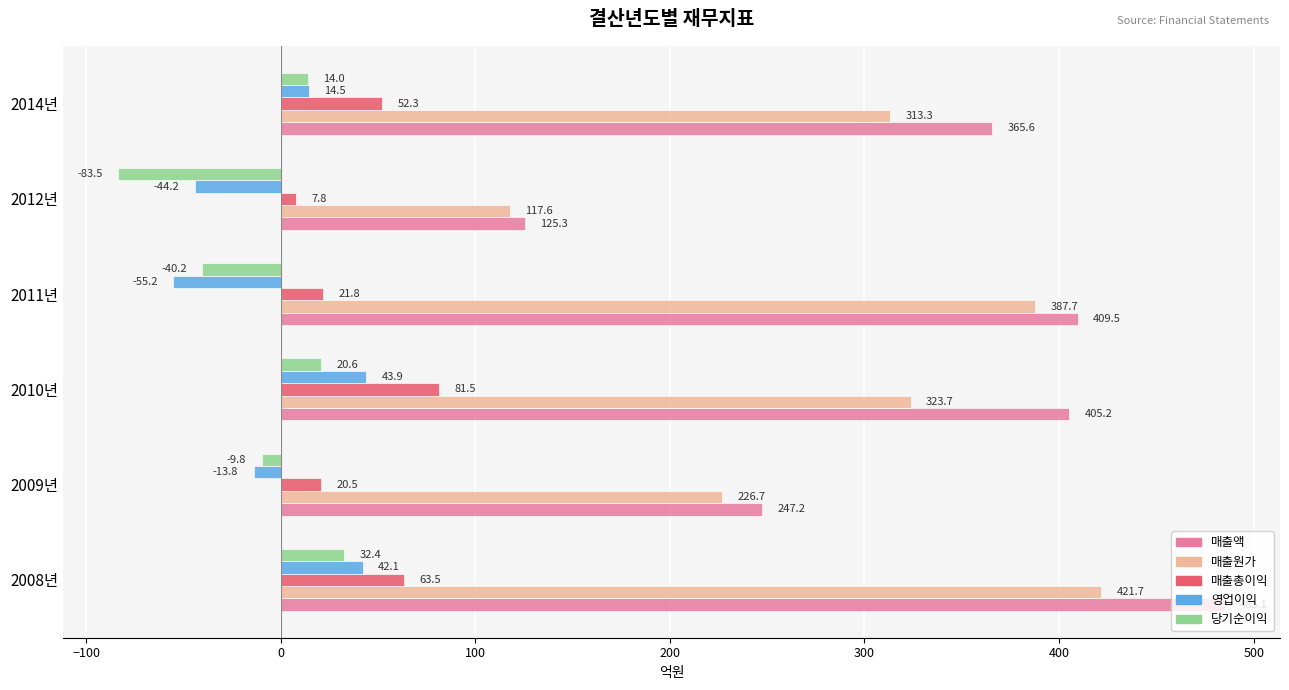

The 영업이익 series shows -55.2 at 2011년. True or false?

True